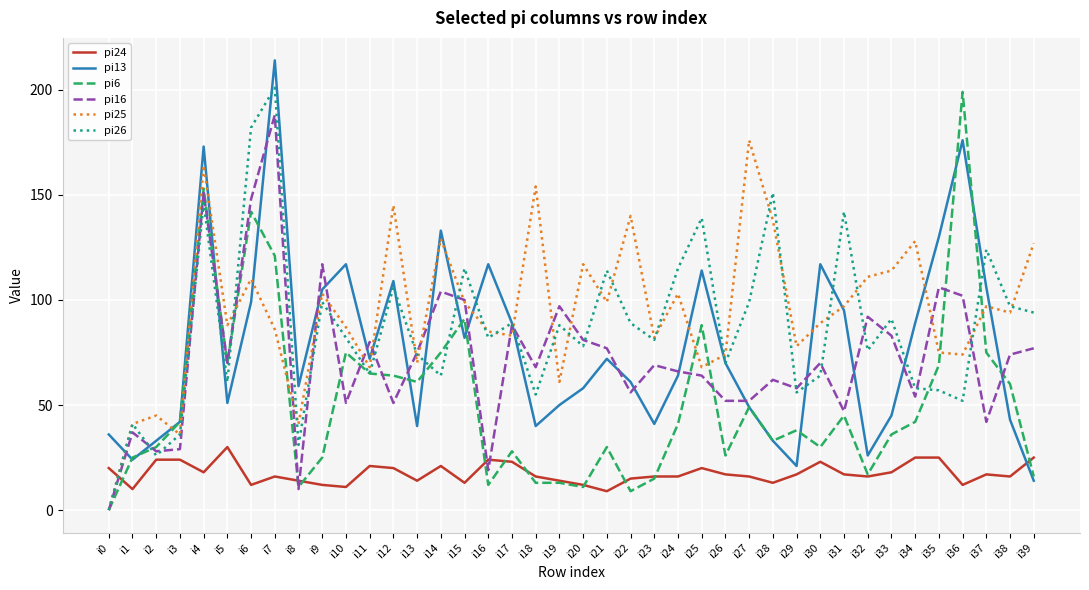

How many interior local peaks does the pi13 series have?

10